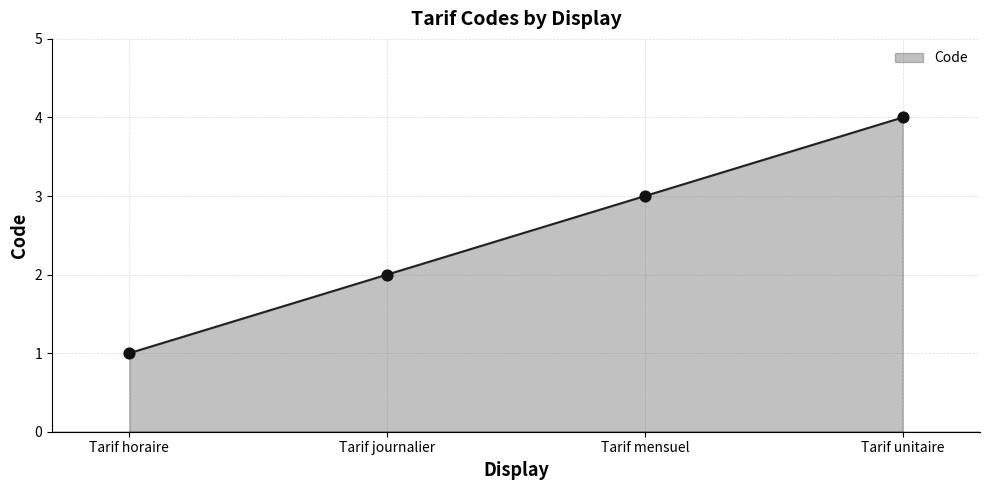

Which has a higher value, Tarif journalier or Tarif unitaire?

Tarif unitaire